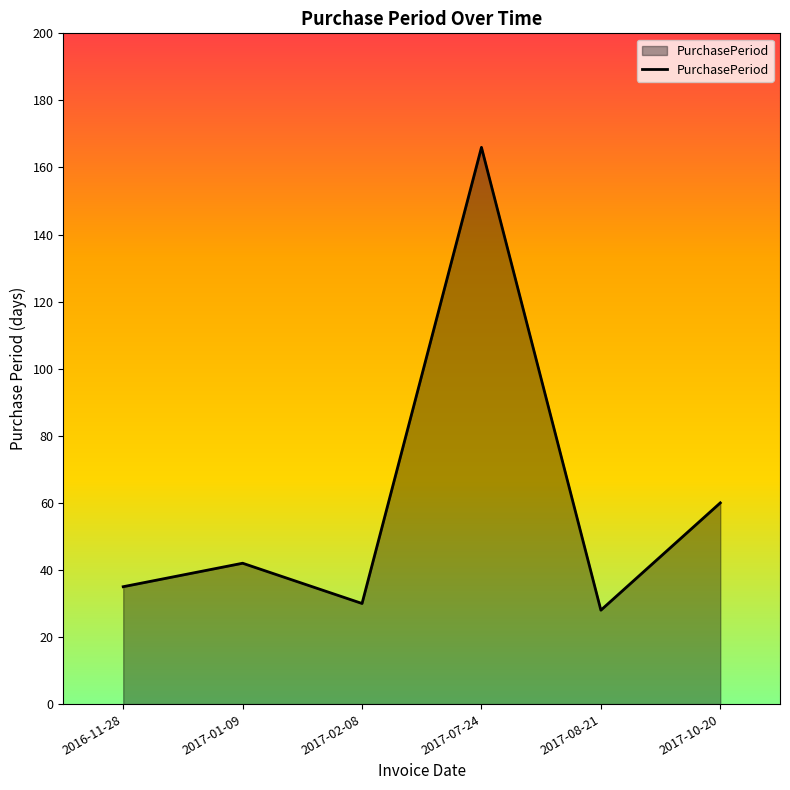

How many interior local peaks (higher than both neighbors) does the data have?

2